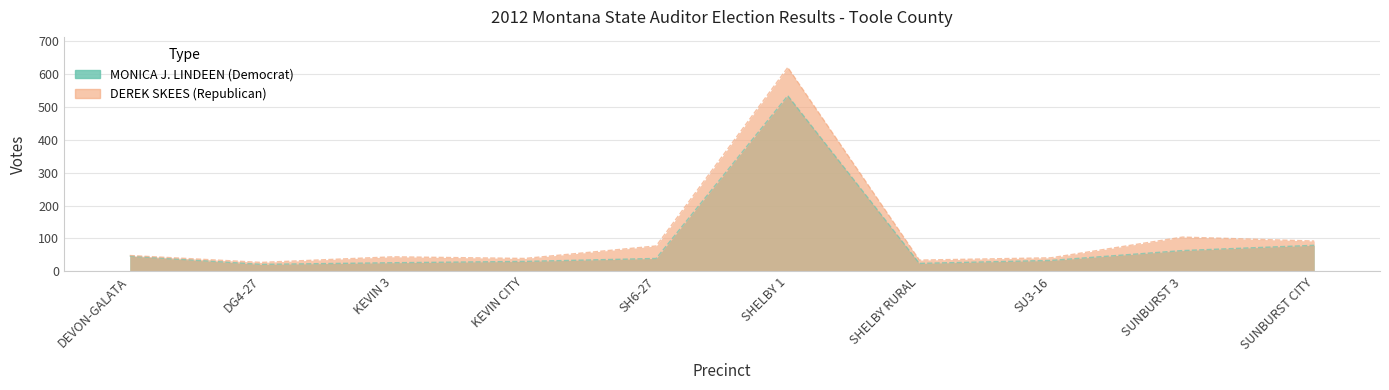

Is the value of DEREK SKEES (Republican) at SHELBY 1 greater than the value of MONICA J. LINDEEN (Democrat) at DEVON-GALATA?

Yes